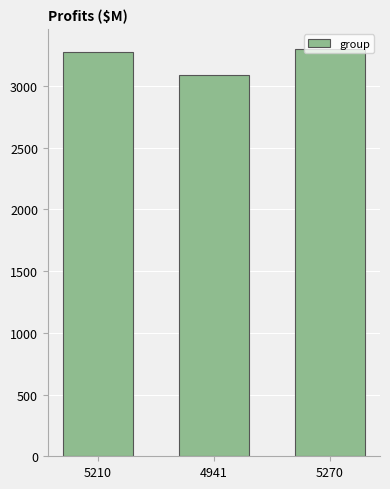

What is the ratio of the value at 4941 to the value at 5270?

0.9